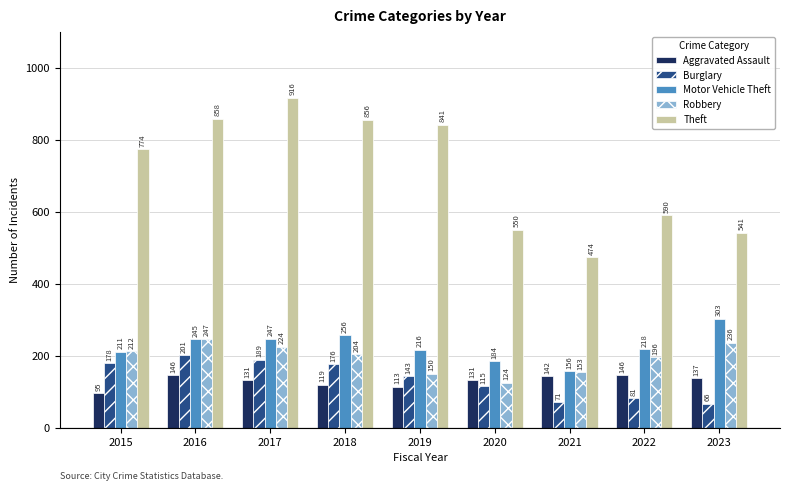

Where does the Aggravated Assault series first go above 131?

2016